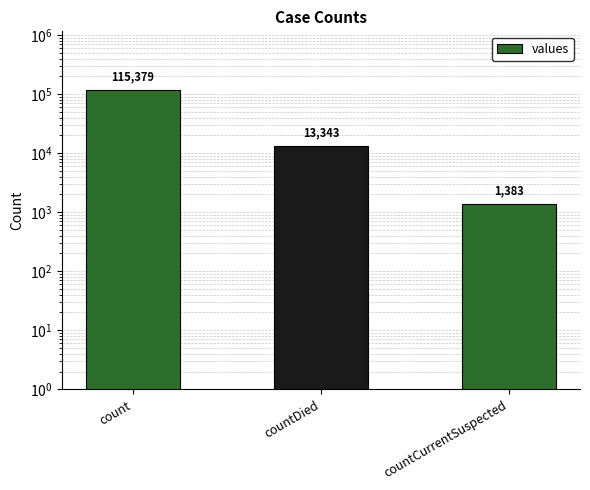

How many bars are there in total?

3